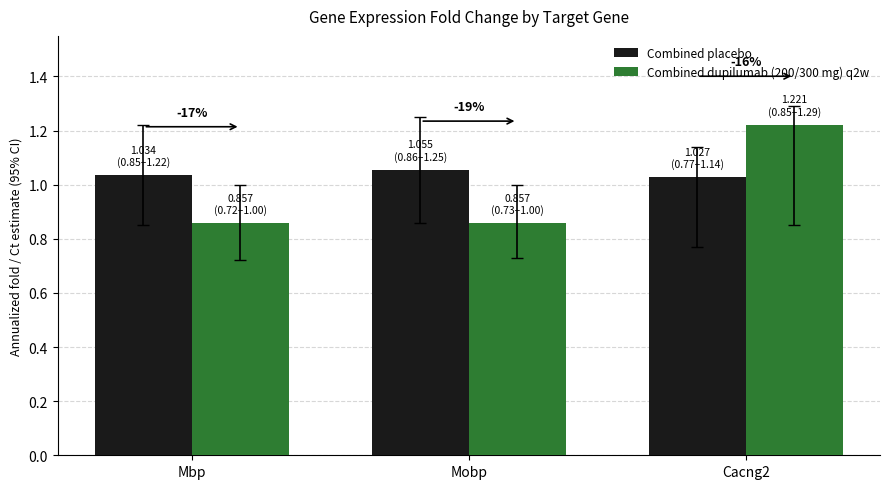

How many groups of bars are there?

3